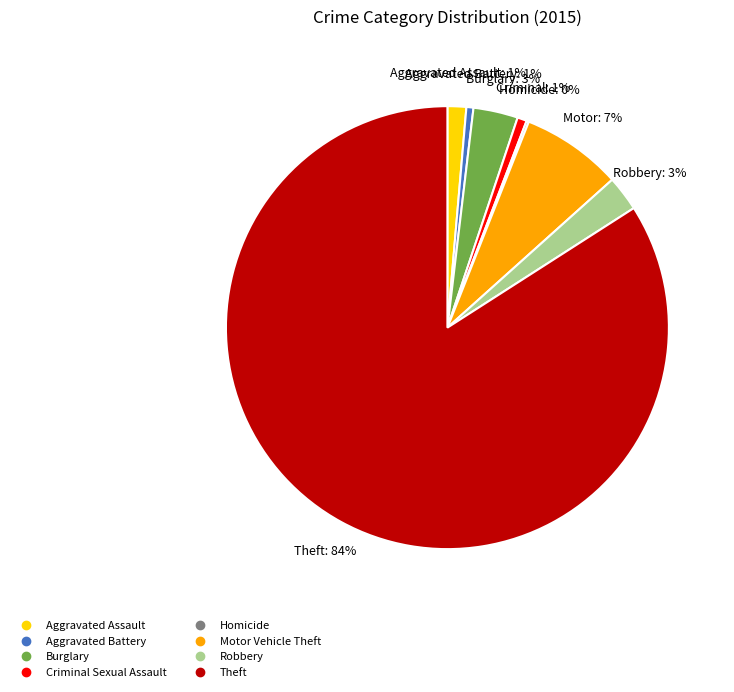

Which slice is the largest?

Theft